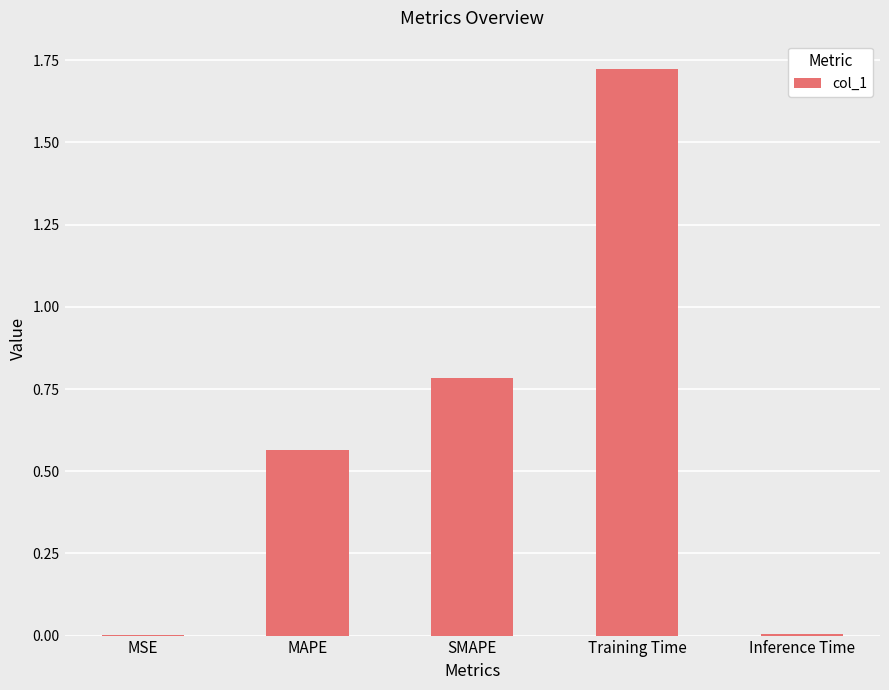

What is the sum of all values?

3.1